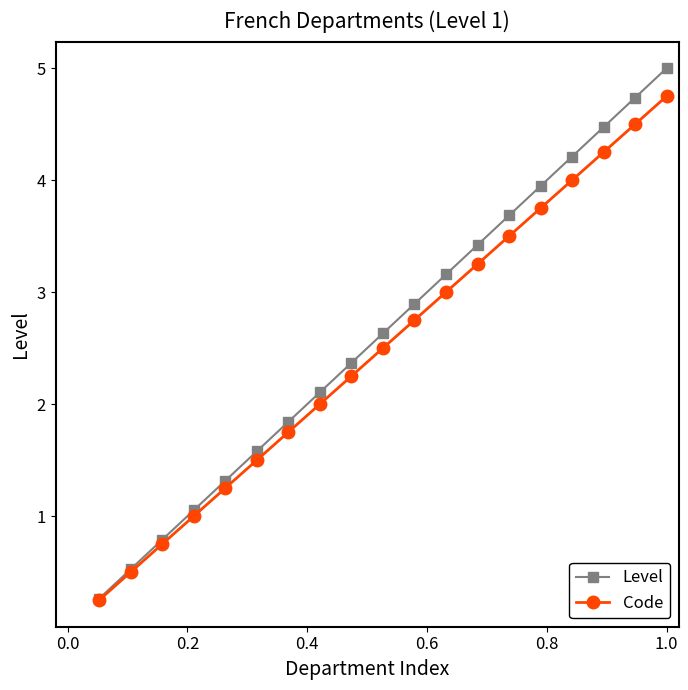

True or false: Code has more than 0 interior local peaks.

False